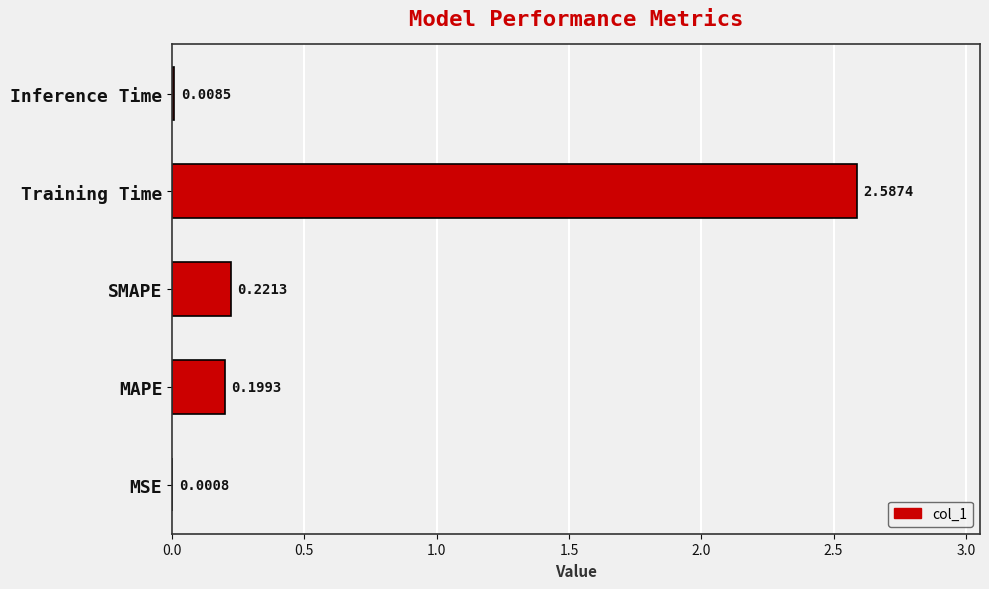

Where is the data nearest to the value 1?

SMAPE